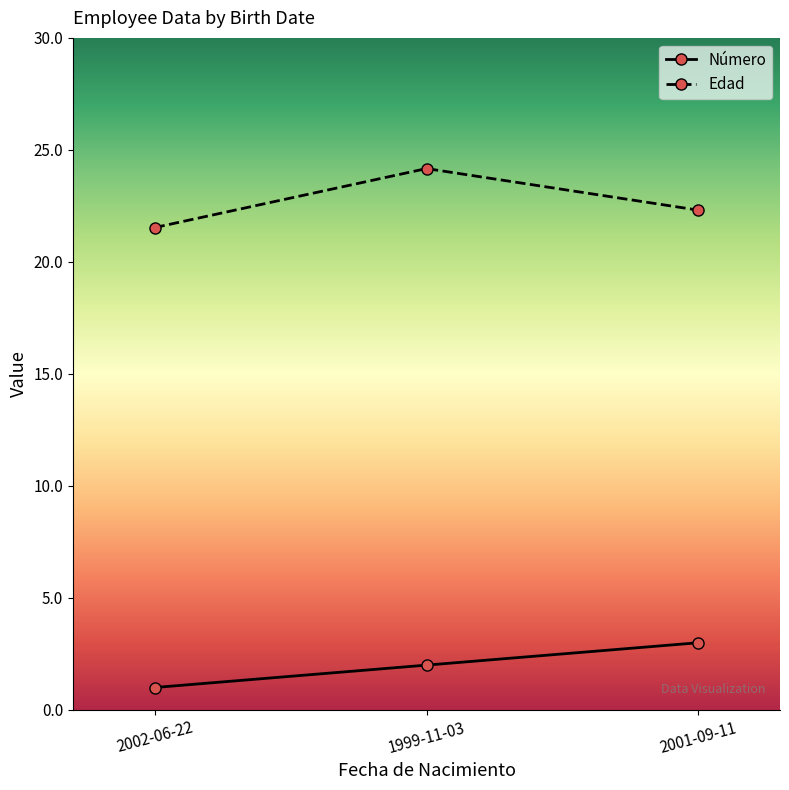

True or false: Número has a value of 1.0 at 2002-06-22.

True